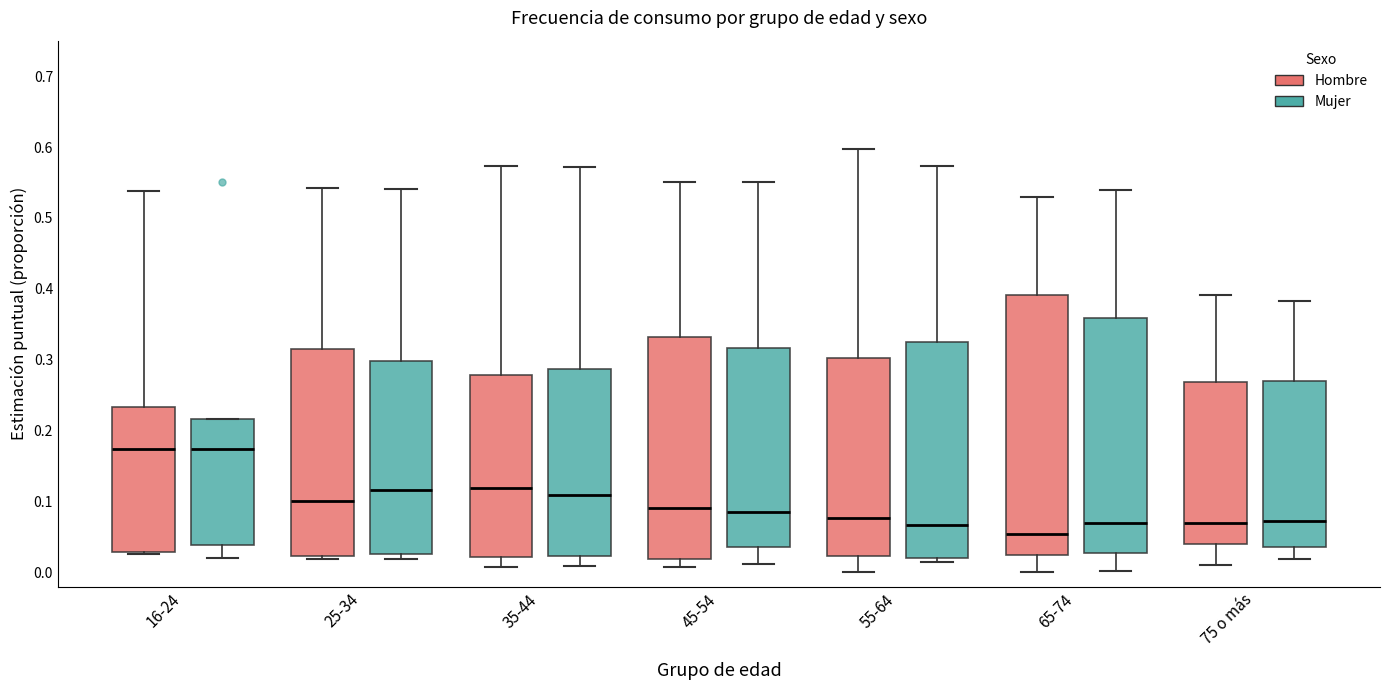

Reading left to right, read every box against the y-axis: the position of its median line, the range the box covers, and the ends of its whiskers. The values are not printed on the chart, so give them approximately, as read against the axis.

16-24 (Hombre): median 0.17, box 0.03 to 0.23, whiskers 0.03 to 0.54
16-24 (Mujer): median 0.17, box 0.04 to 0.22, whiskers 0.02 to 0.22
25-34 (Hombre): median 0.10, box 0.02 to 0.32, whiskers 0.02 (just below the box's lower edge) to 0.54
25-34 (Mujer): median 0.12, box 0.03 to 0.30, whiskers 0.02 to 0.54
35-44 (Hombre): median 0.12, box 0.02 to 0.28, whiskers 0.01 to 0.57
35-44 (Mujer): median 0.11, box 0.02 to 0.29, whiskers 0.01 to 0.57
45-54 (Hombre): median 0.09, box 0.02 to 0.33, whiskers 0.01 to 0.55
45-54 (Mujer): median 0.09, box 0.04 to 0.32, whiskers 0.01 to 0.55
55-64 (Hombre): median 0.08, box 0.02 to 0.30, whiskers 0.00 to 0.60
55-64 (Mujer): median 0.07, box 0.02 to 0.32, whiskers 0.02 (just below the box's lower edge) to 0.57
65-74 (Hombre): median 0.05, box 0.02 to 0.39, whiskers 0.00 to 0.53
65-74 (Mujer): median 0.07, box 0.03 to 0.36, whiskers 0.00 to 0.54
75 o más (Hombre): median 0.07, box 0.04 to 0.27, whiskers 0.01 to 0.39
75 o más (Mujer): median 0.07, box 0.04 to 0.27, whiskers 0.02 to 0.38